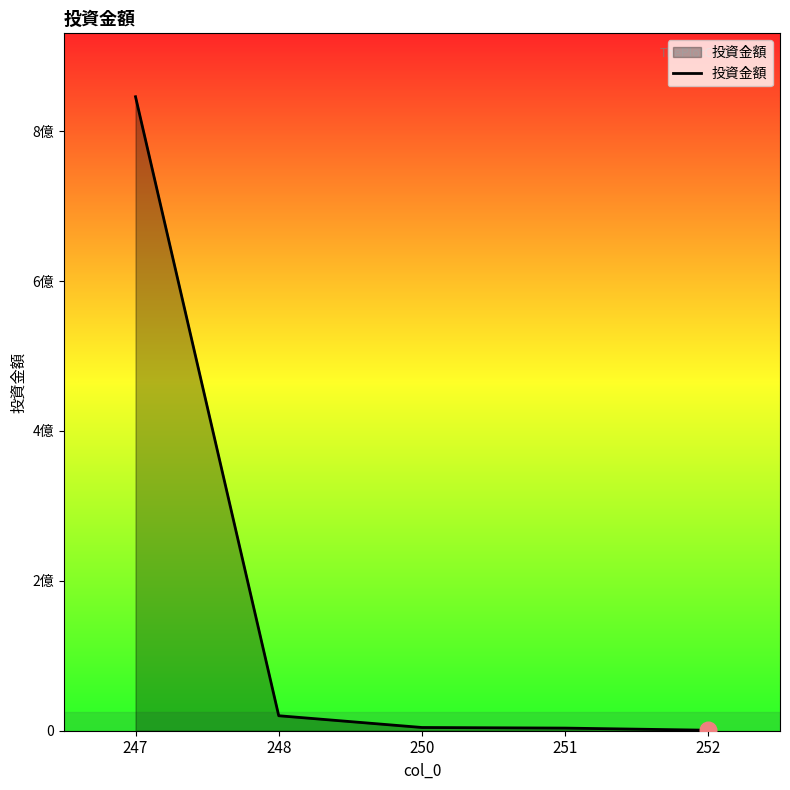

Is it true that the value at 250 is 2342584?

False